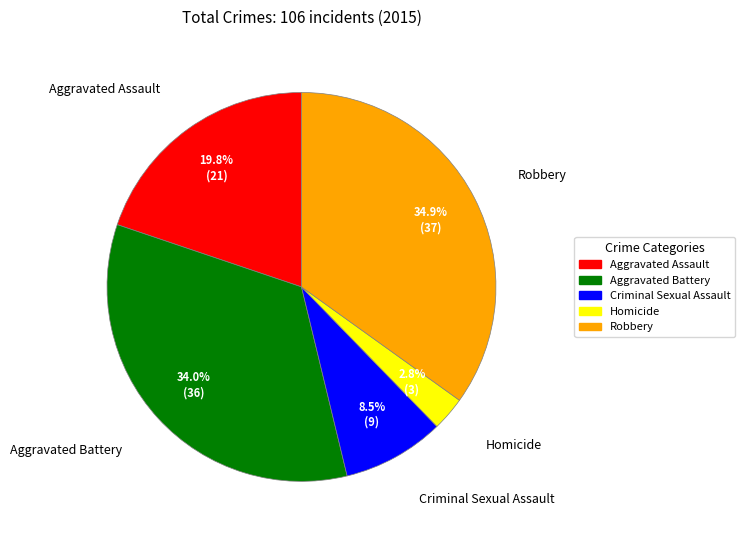

True or false: Aggravated Assault accounts for 20% of the total.

True